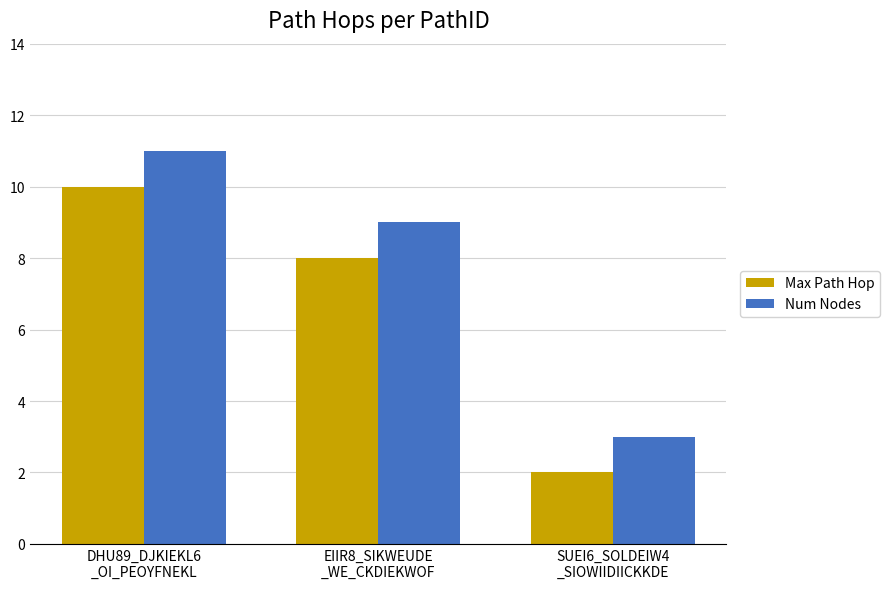

At which category does the chart reach its minimum across all series?

SUEI6_SOLDEIW4
_SIOWIIDIICKKDE